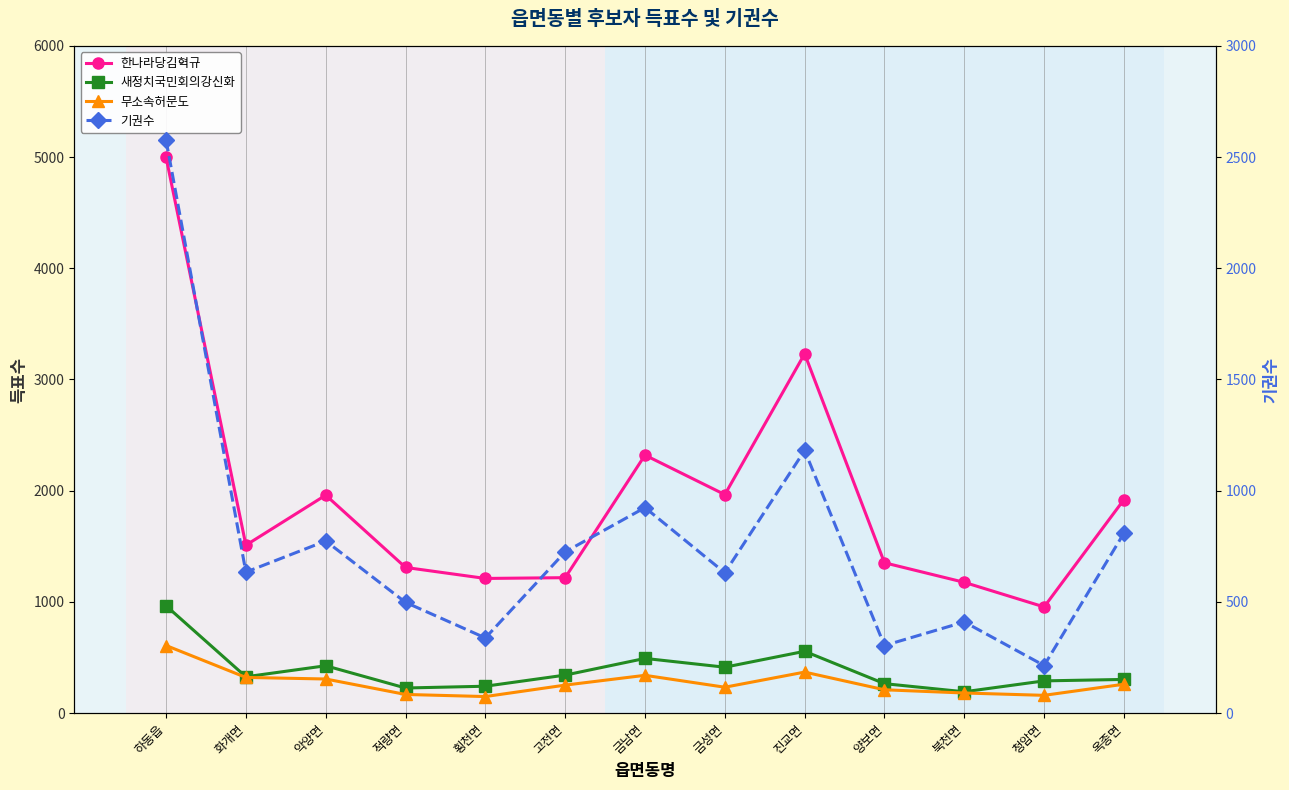

Is this an area chart (filled region under the line)?

No